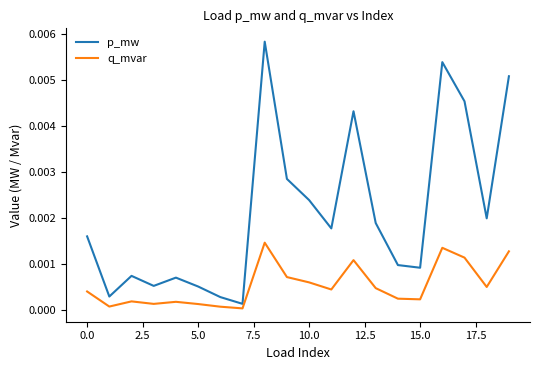

Which series has the largest total across all categories?

p_mw